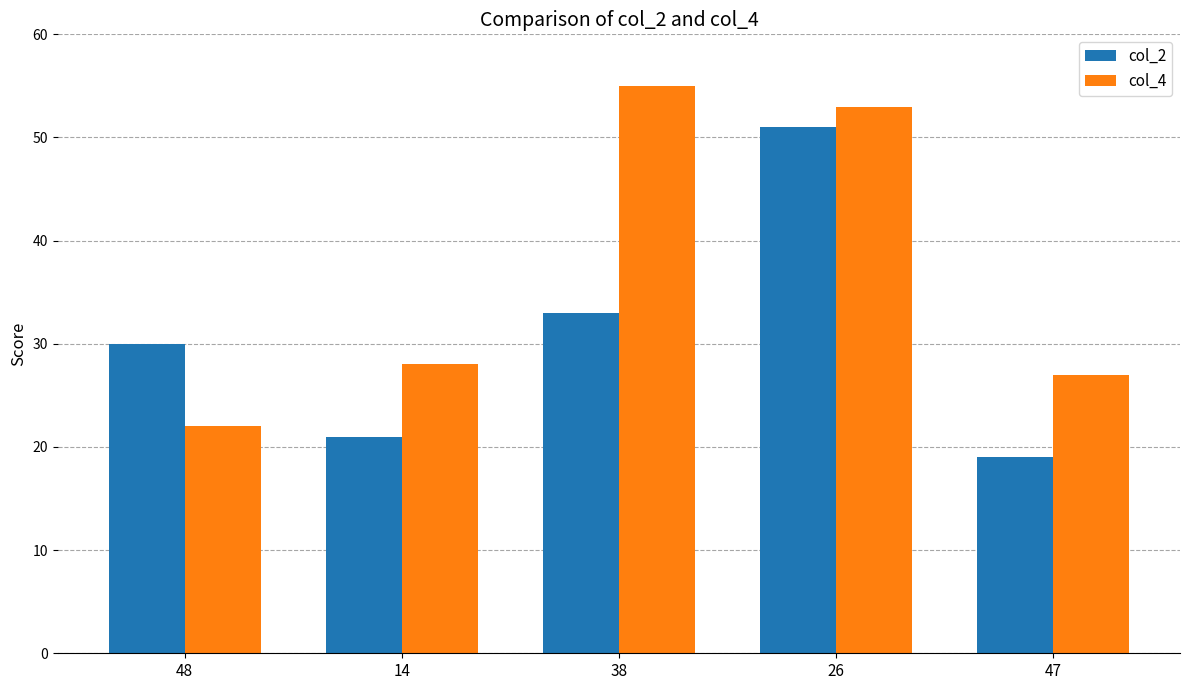

What is the difference between the maximum and second lowest values in the col_4 series?

28